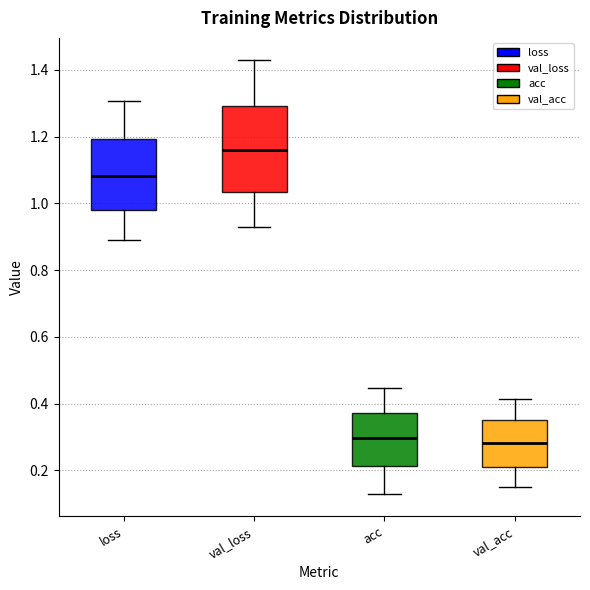

Reading left to right, read every box against the y-axis: the position of its median line, the range the box covers, and the ends of its whiskers. The values are not printed on the chart, so give them approximately, as read against the axis.

loss: median 1.08, box 0.98 to 1.20, whiskers 0.90 to 1.30
val_loss: median 1.16, box 1.04 to 1.30, whiskers 0.92 to 1.44
acc: median 0.30, box 0.22 to 0.38, whiskers 0.12 to 0.44
val_acc: median 0.28, box 0.22 to 0.36, whiskers 0.14 to 0.42